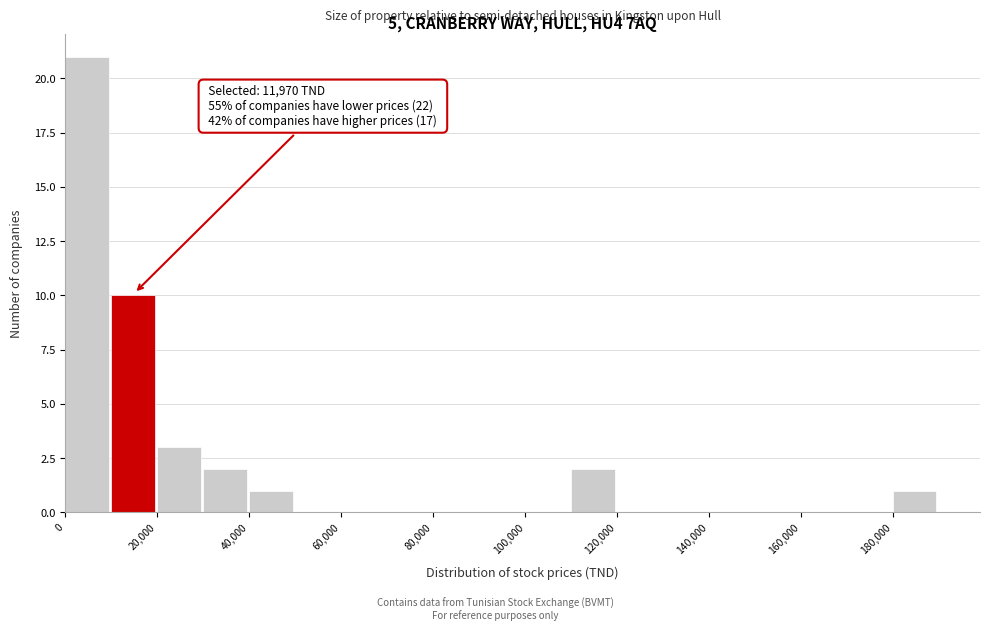

Over which range of the x-axis is the bar tallest?

0 to 10000